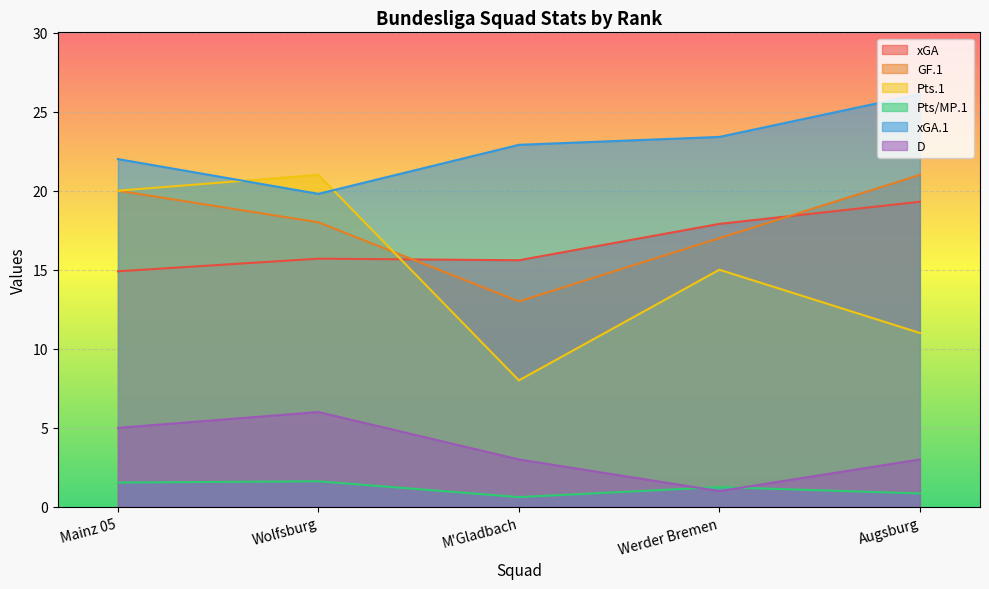

What is the label of the 1st point from the right?

Augsburg